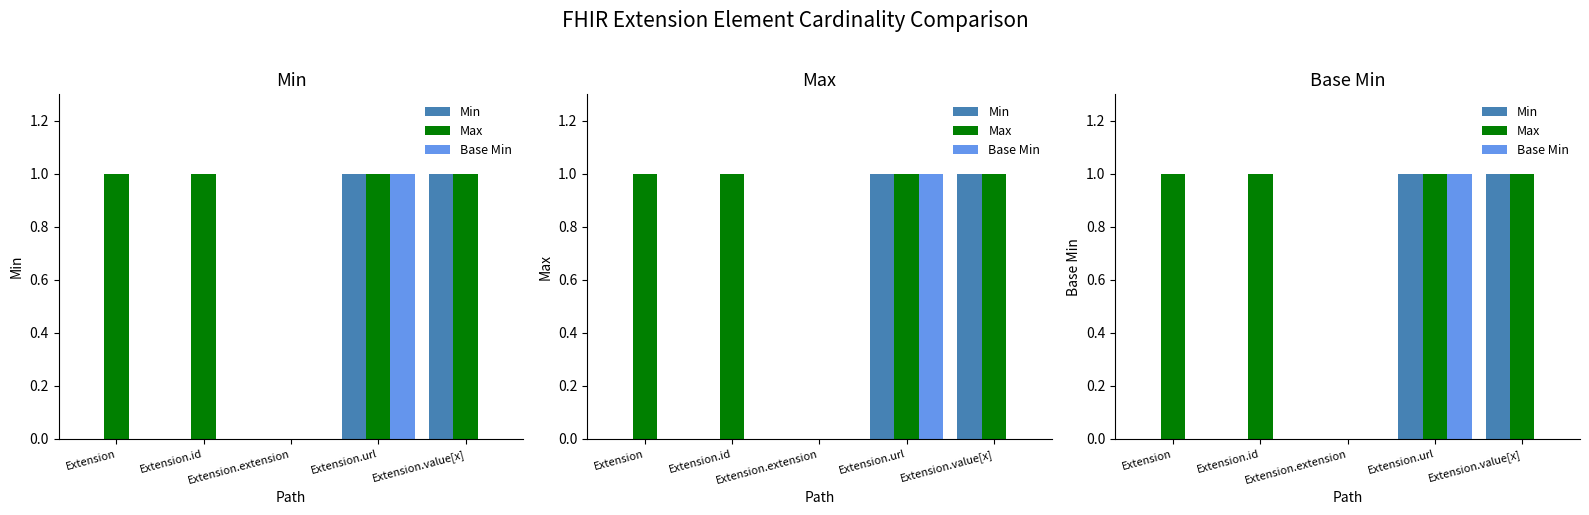

Which label corresponds to the largest value in the chart?

Extension.url